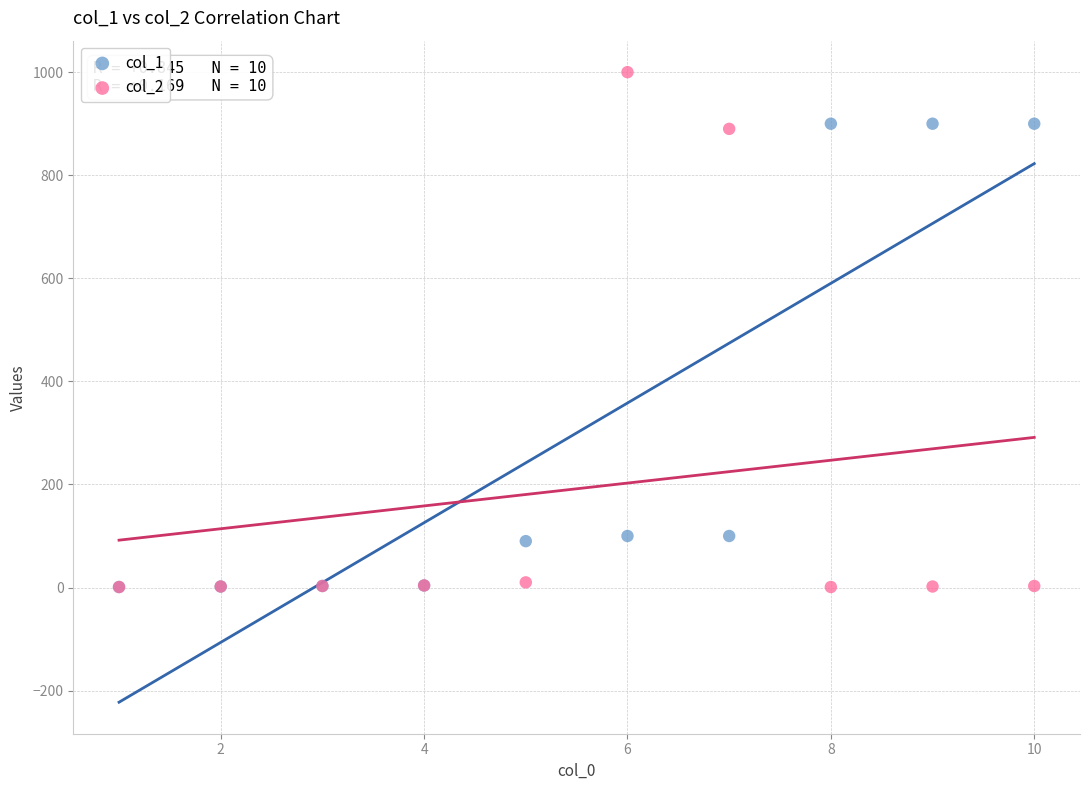

Which series reaches the maximum Y coordinate?

col_2